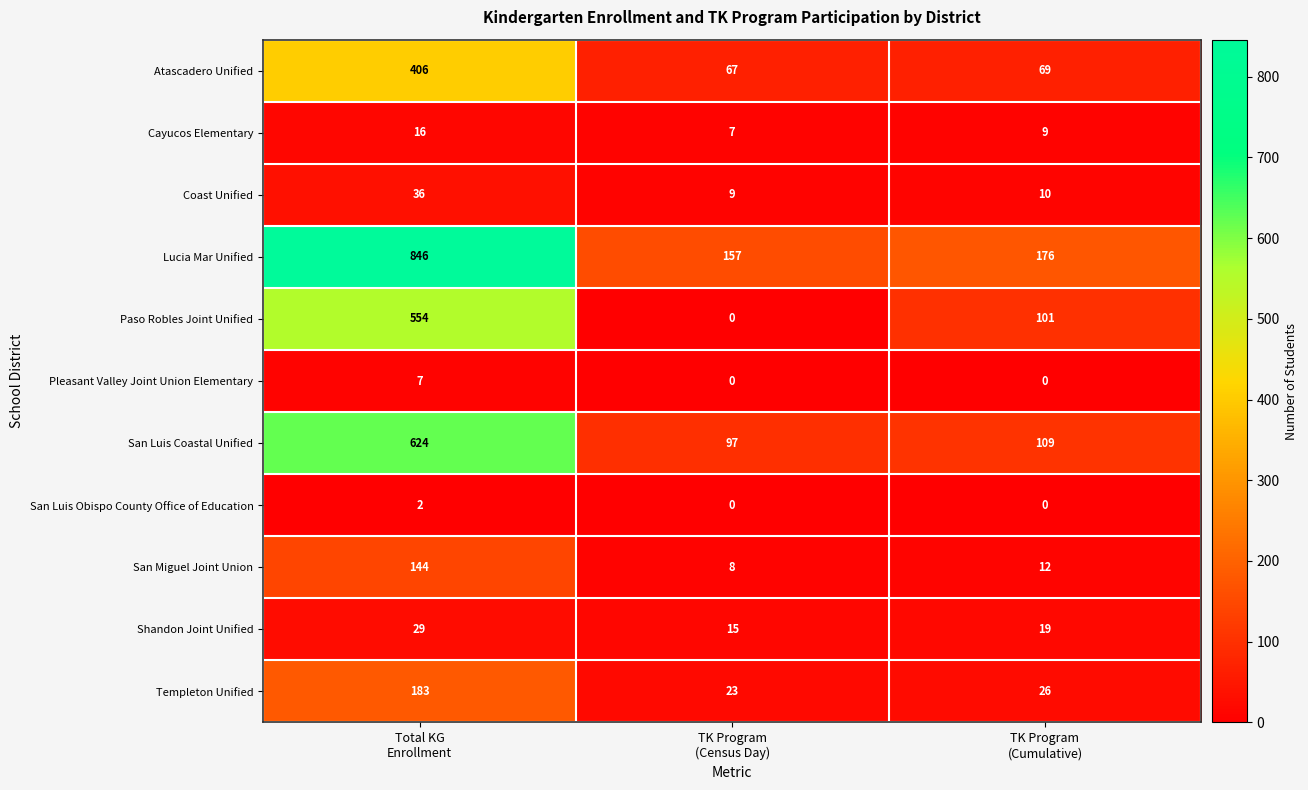

What is the spread (max minus min) of values at Total KG
Enrollment?

844